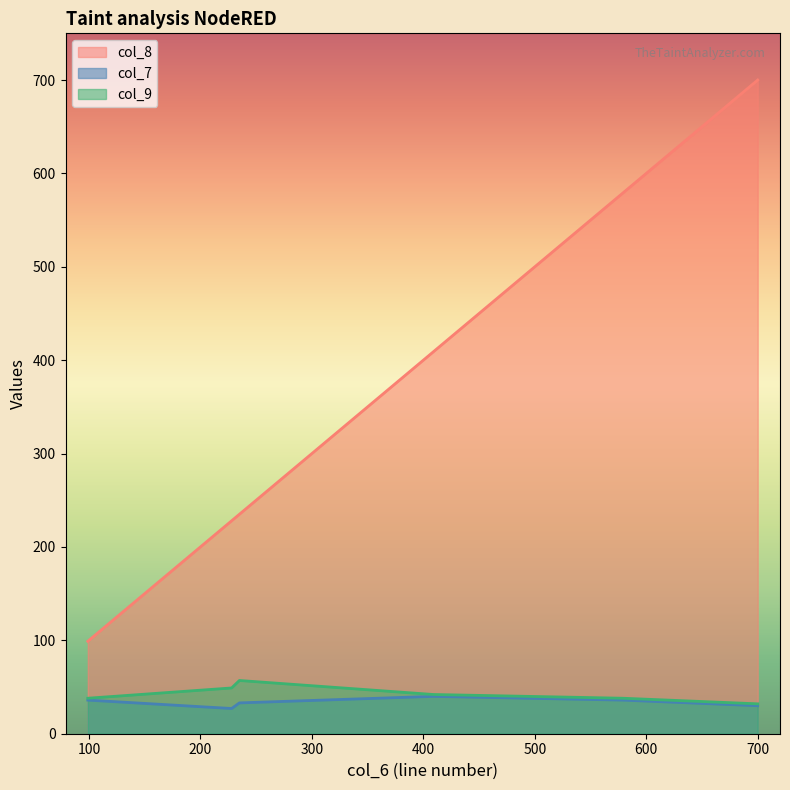

True or false: col_7 and col_9 intersect in this chart.

False